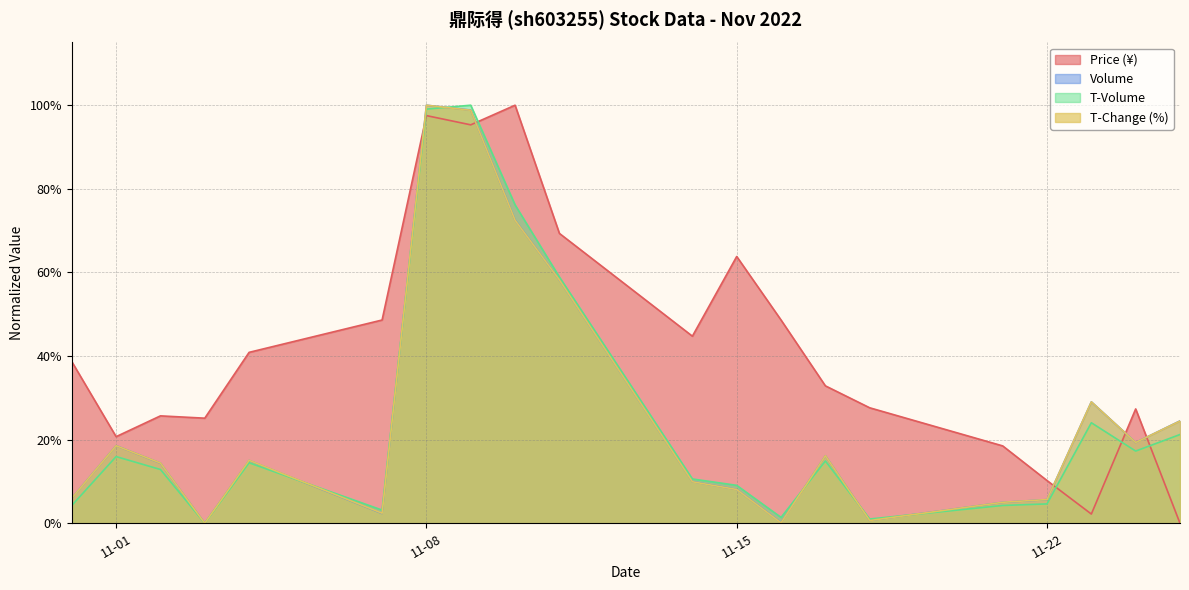

How many categories are shown in the chart?

20